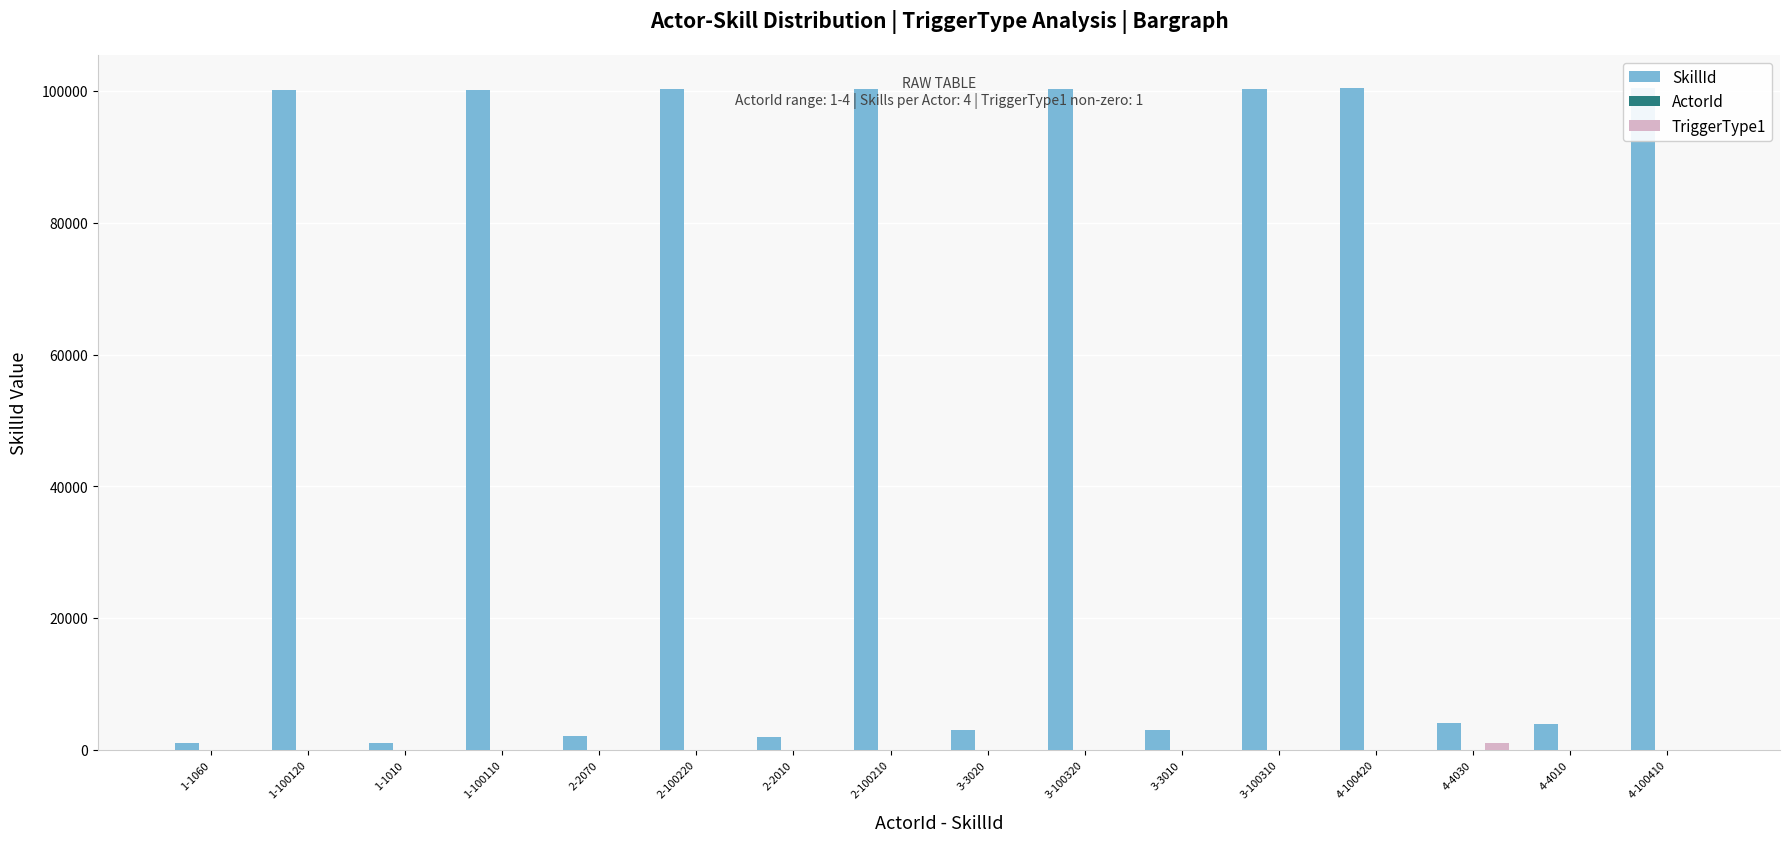

What is the sum of all SkillId values?

822340